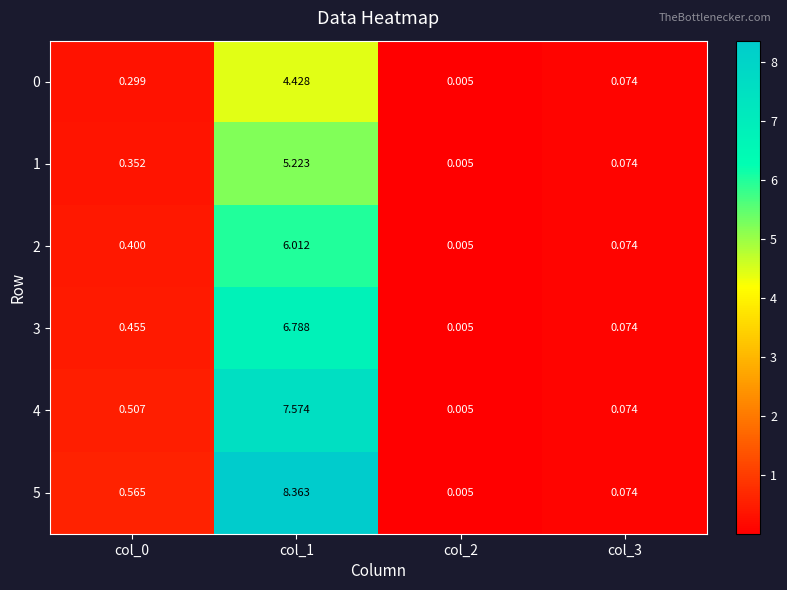

Count the number of data series in this chart.

6